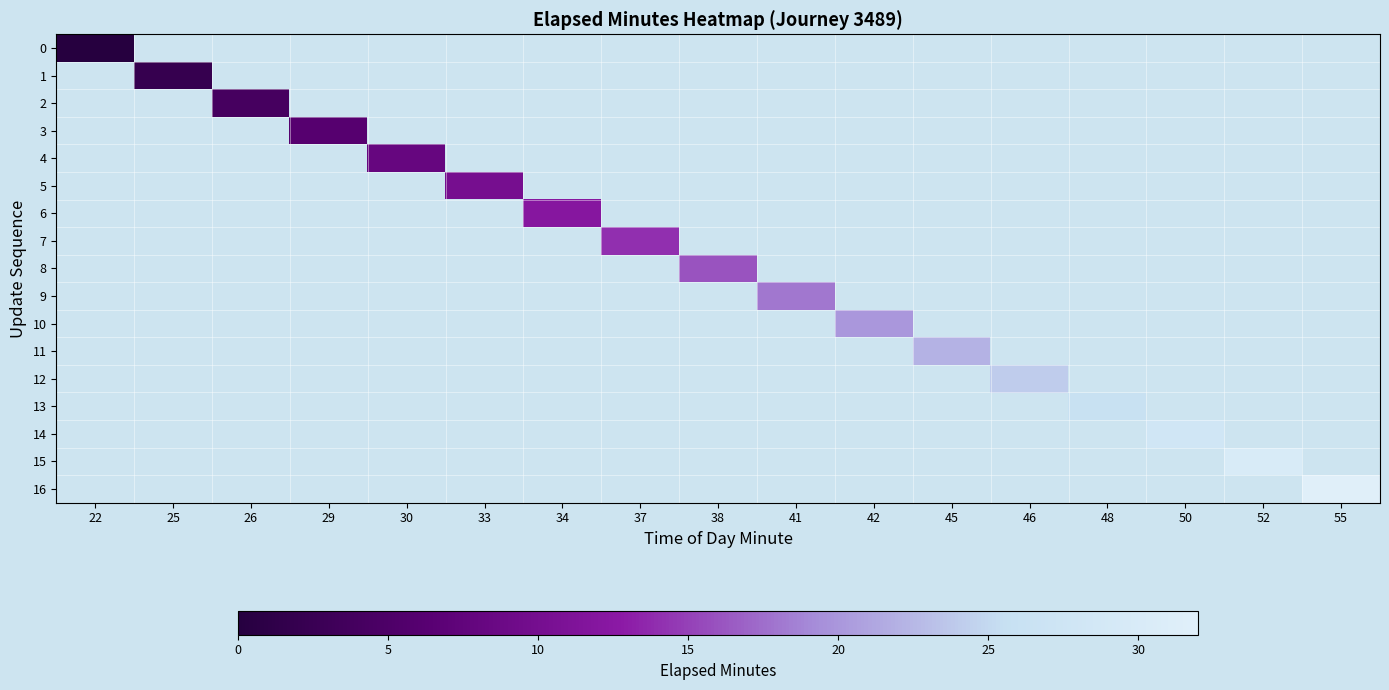

How many distinct data groups are displayed?

17